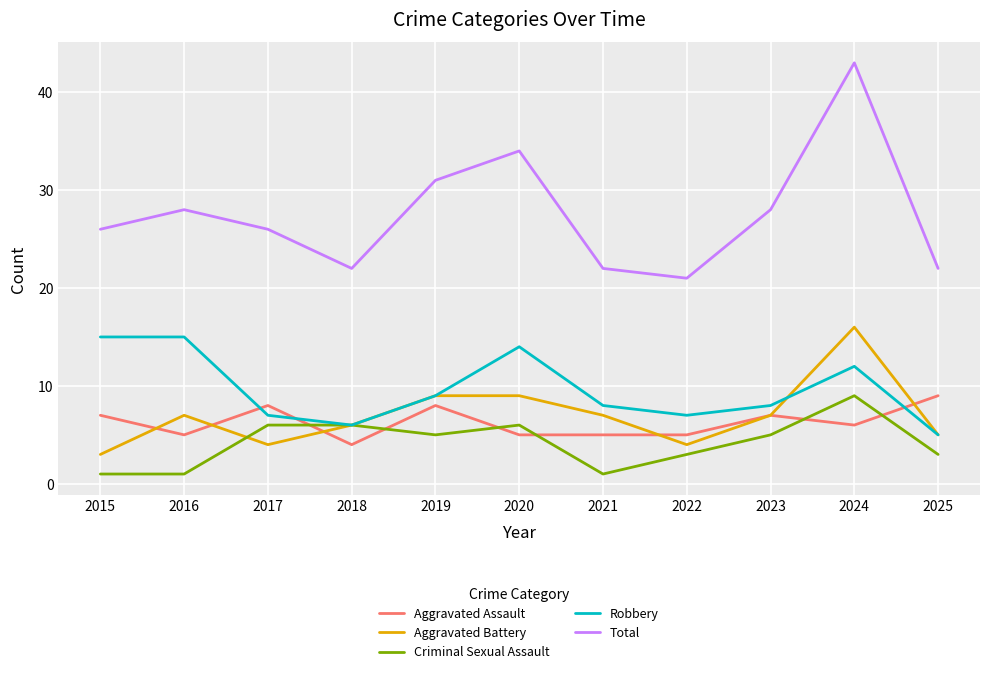

Which series has the largest total across all categories?

Total